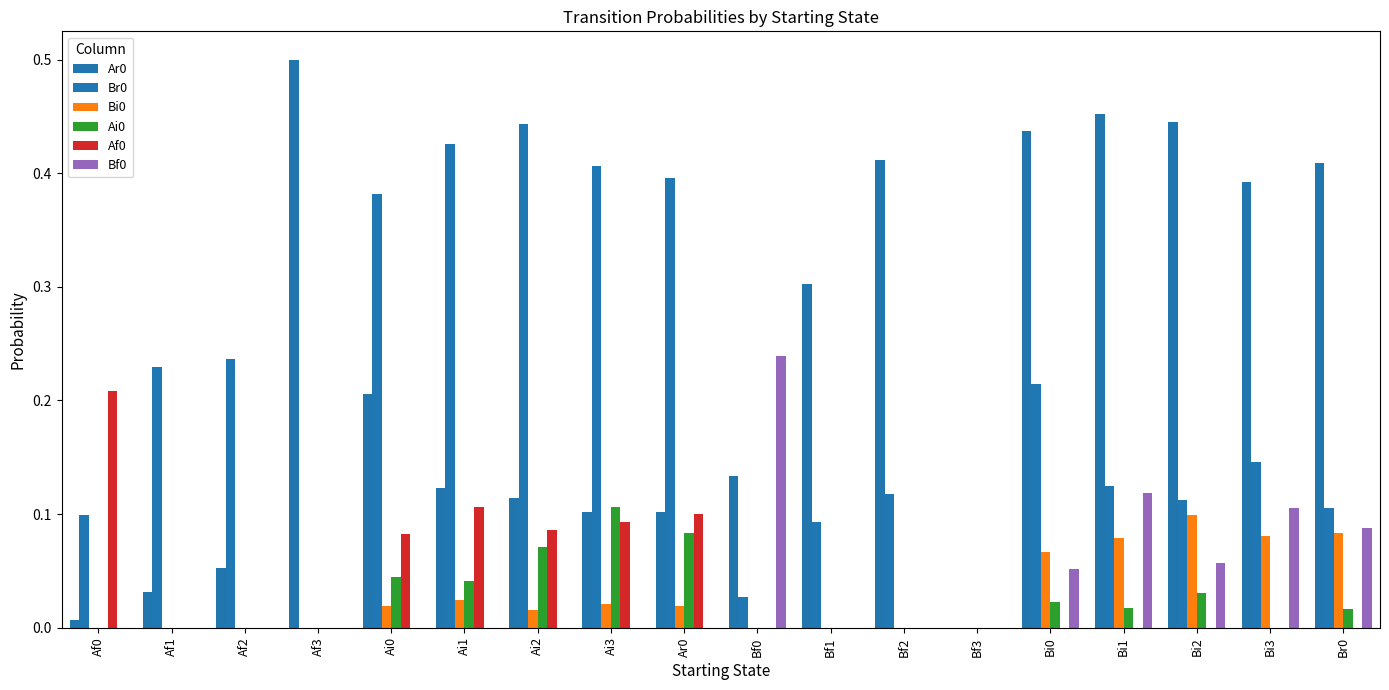

Are the bars horizontal?

No